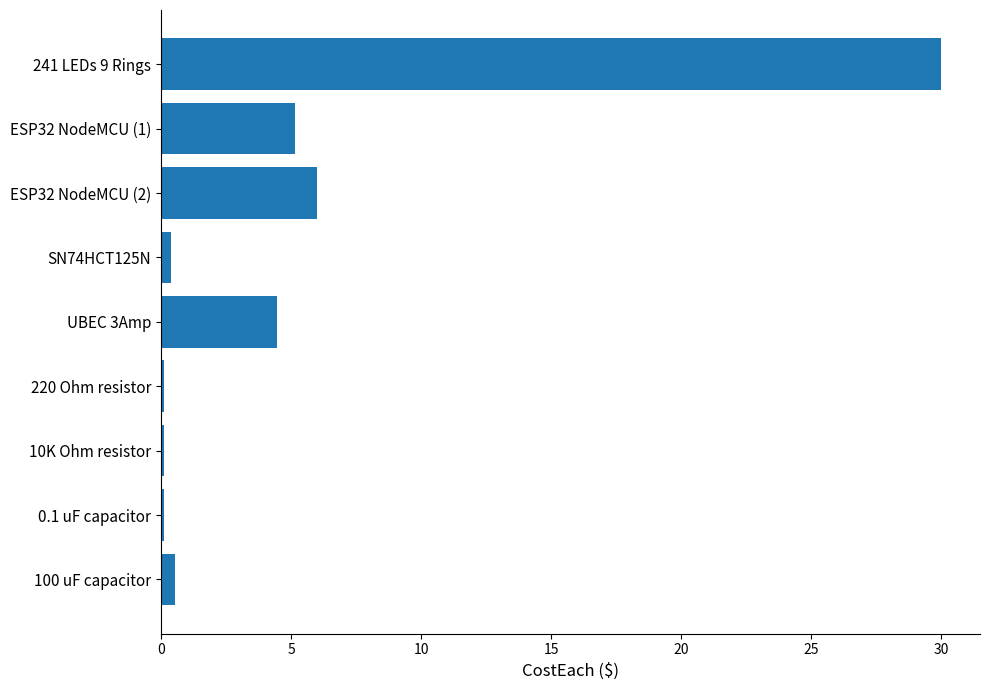

Reading top to bottom, extract all data points from this chart.

30.0	5.2	6.0	0.4	4.5	0.1	0.1	0.1	0.5